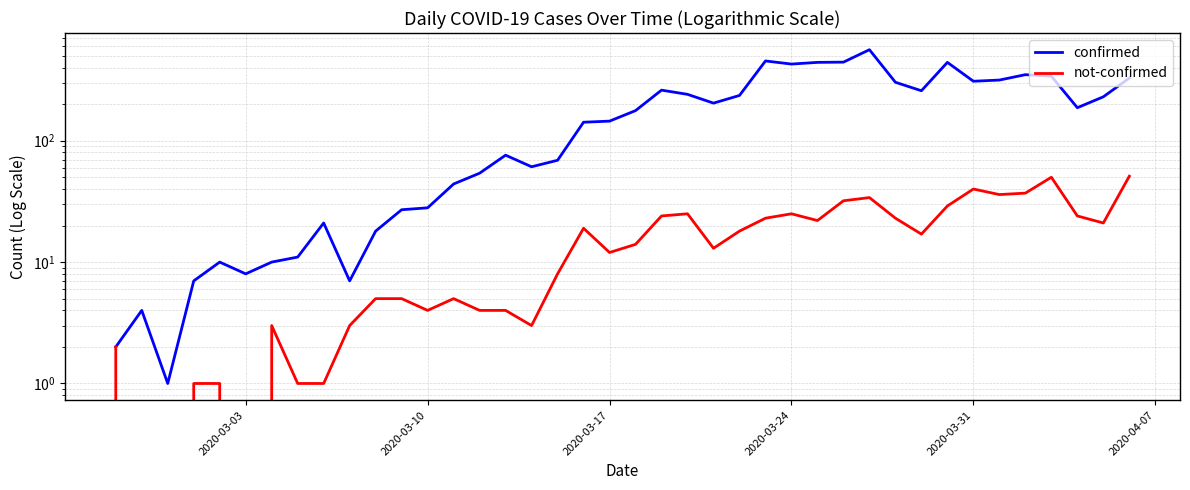

List the series in order of their peak value, lowest first.

not-confirmed, confirmed